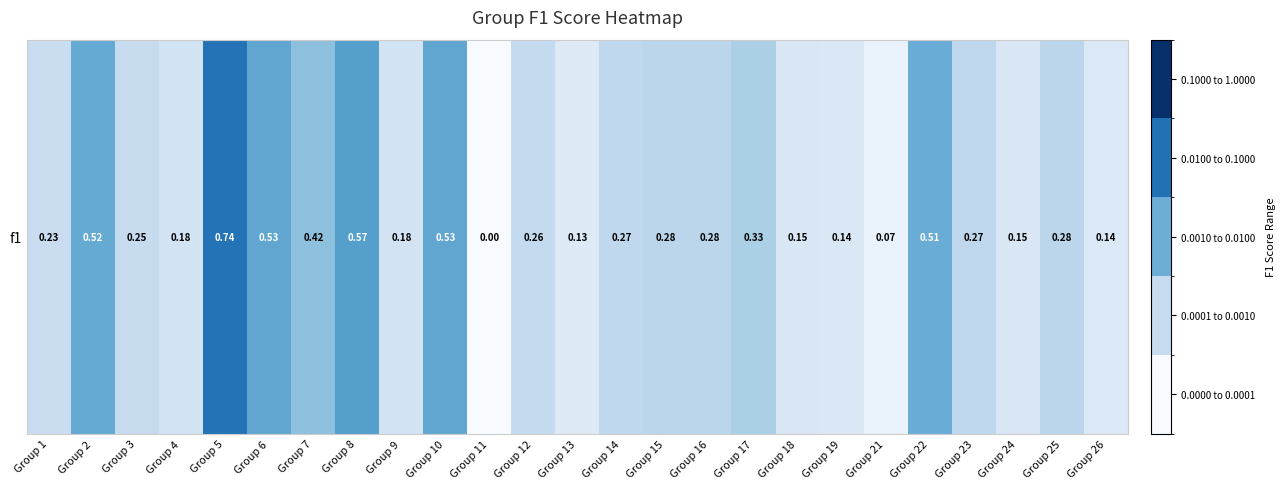

What is the average value?

0.3